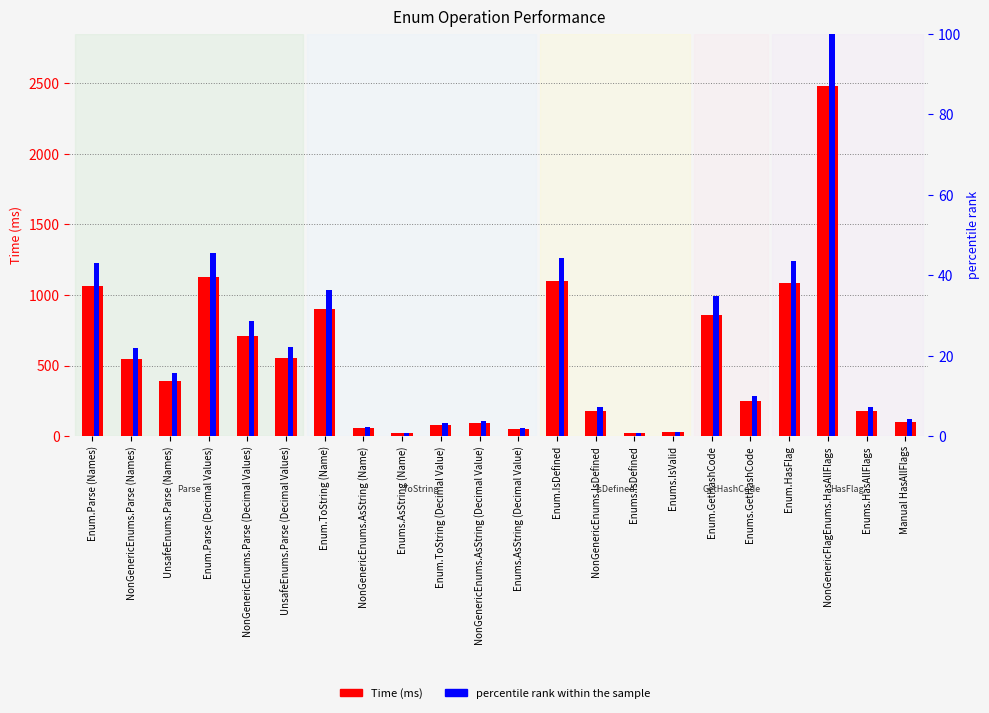

What is the sum of all Time (ms) values?

11863.0